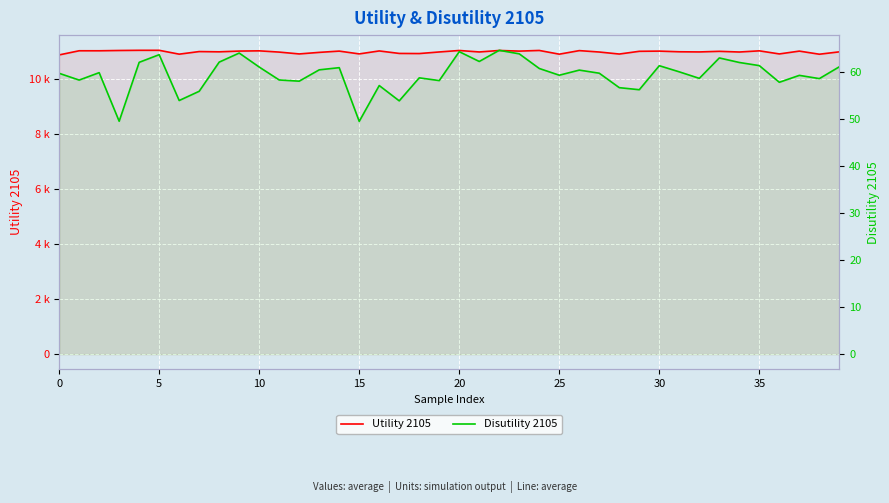

Rank the series by their average value, from highest to lowest.

Utility 2105, Disutility 2105